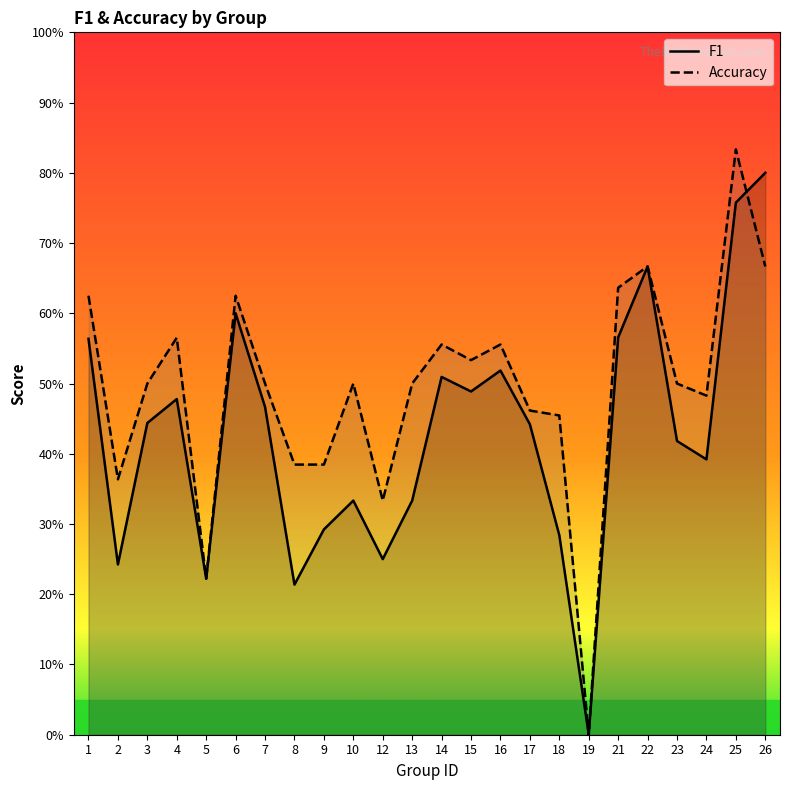

How many interior local valleys does the Accuracy series have?

6